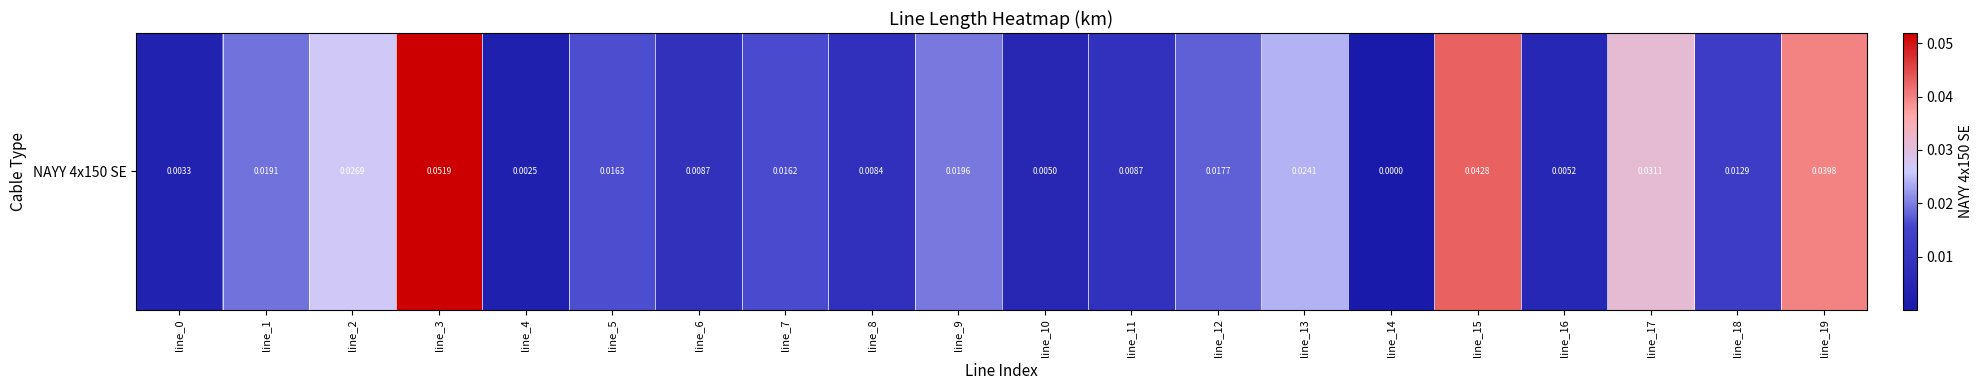

Which has a higher value, line_11 or line_18?

line_18